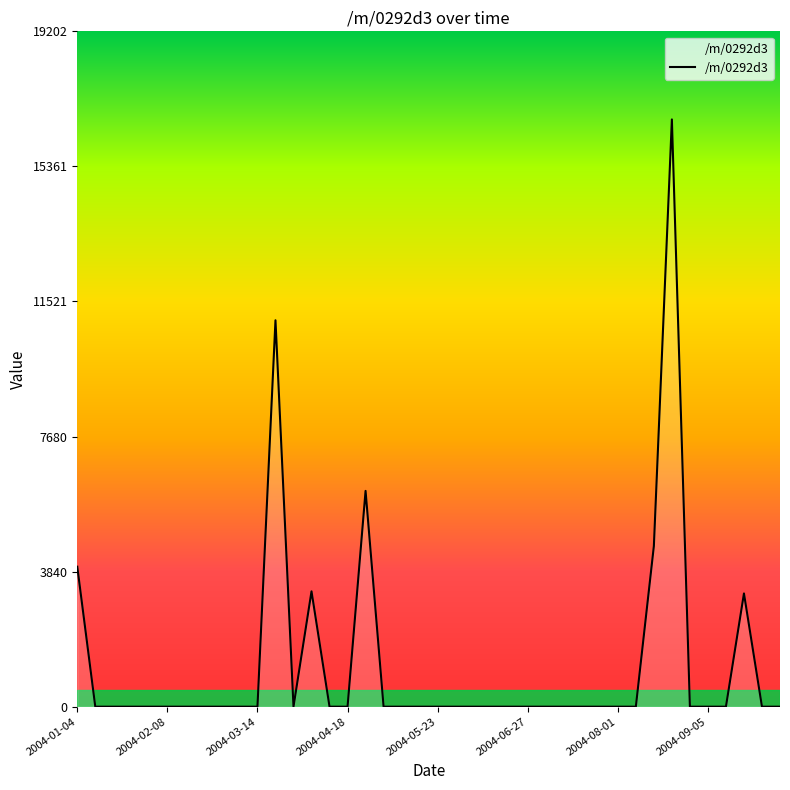

What is the difference between the maximum and minimum values?

16697.5